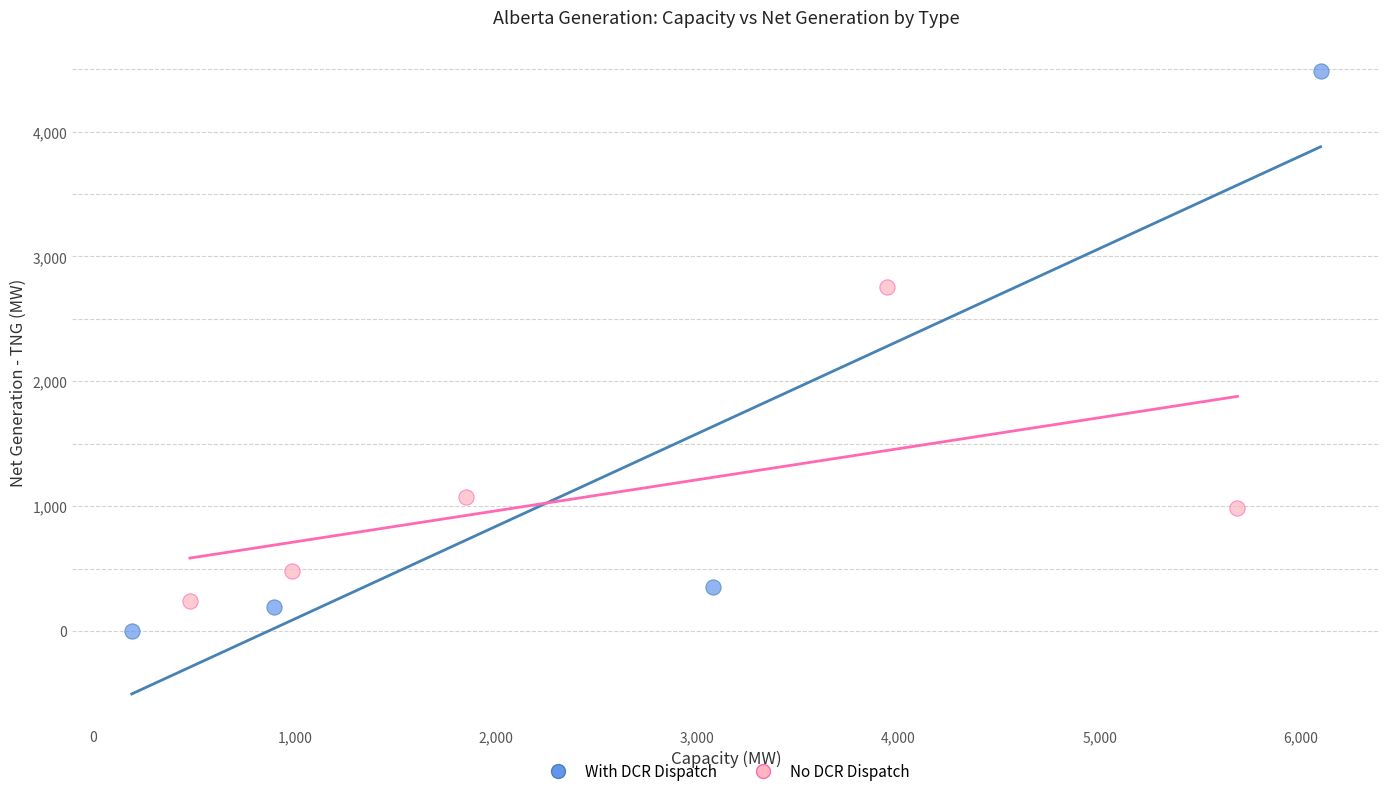

Which series reaches the maximum Y coordinate?

With DCR Dispatch